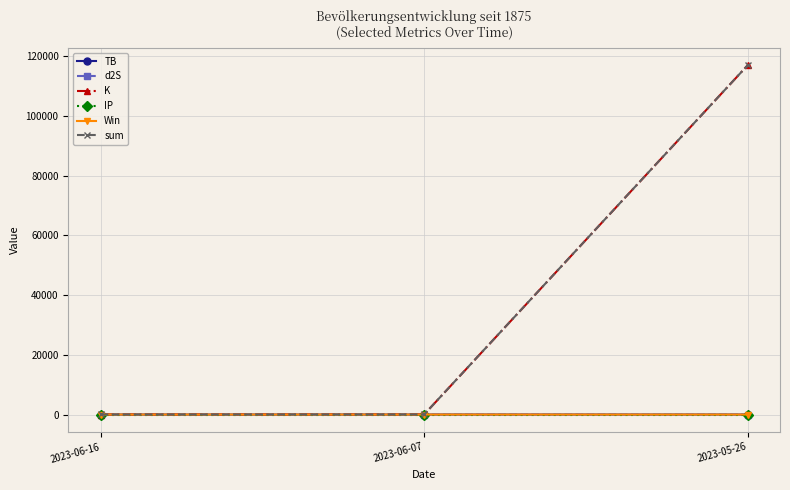

Is this an area chart (filled region under the line)?

No